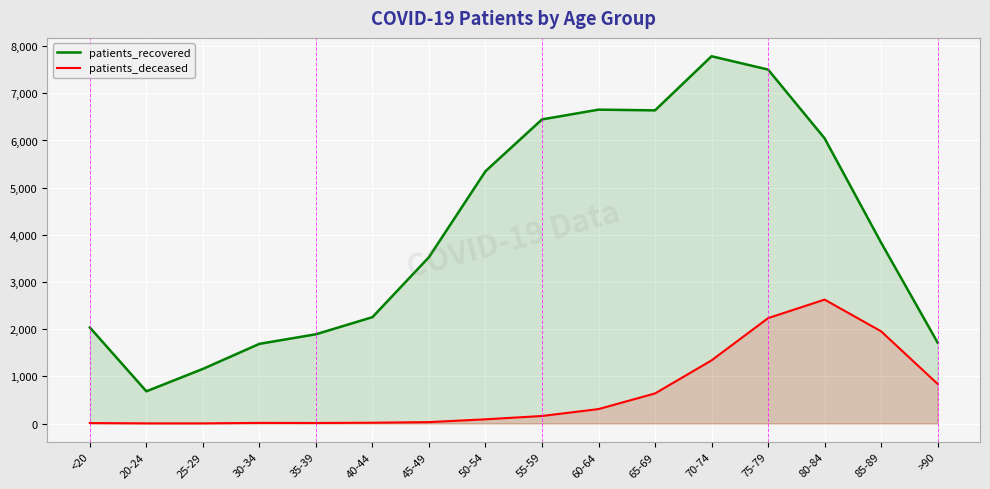

At how many categories does at least one series exceed 2796?

9